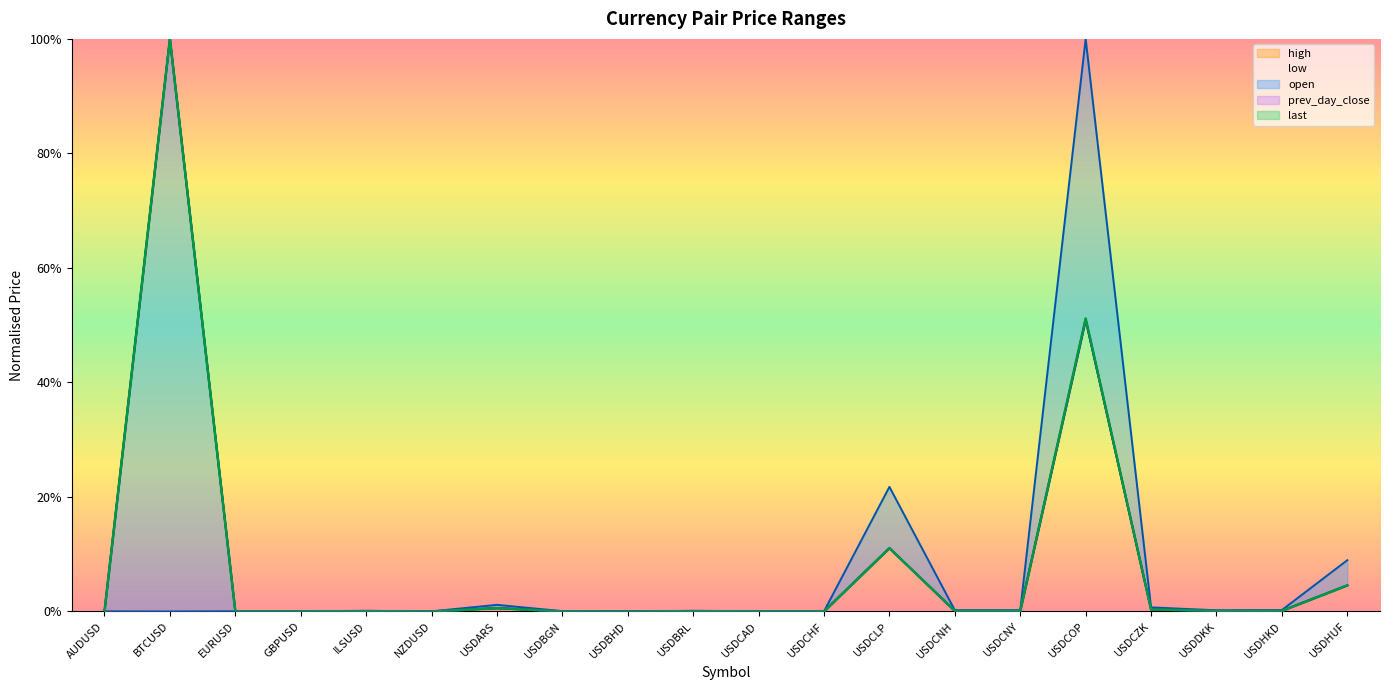

What is the difference between the second highest and minimum values in the low series?

0.5